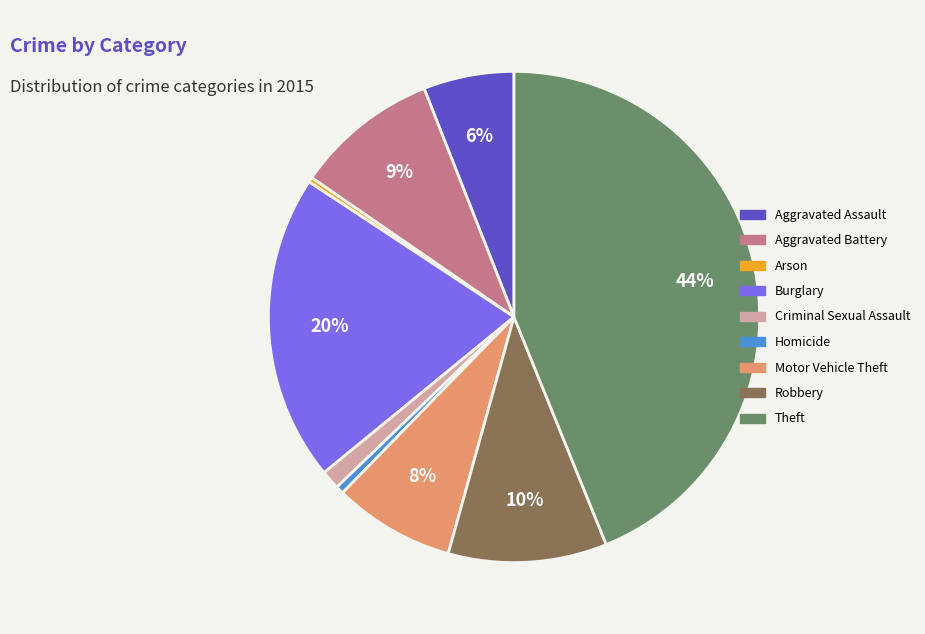

The Aggravated Battery slice represents 9% of the pie. True or false?

True